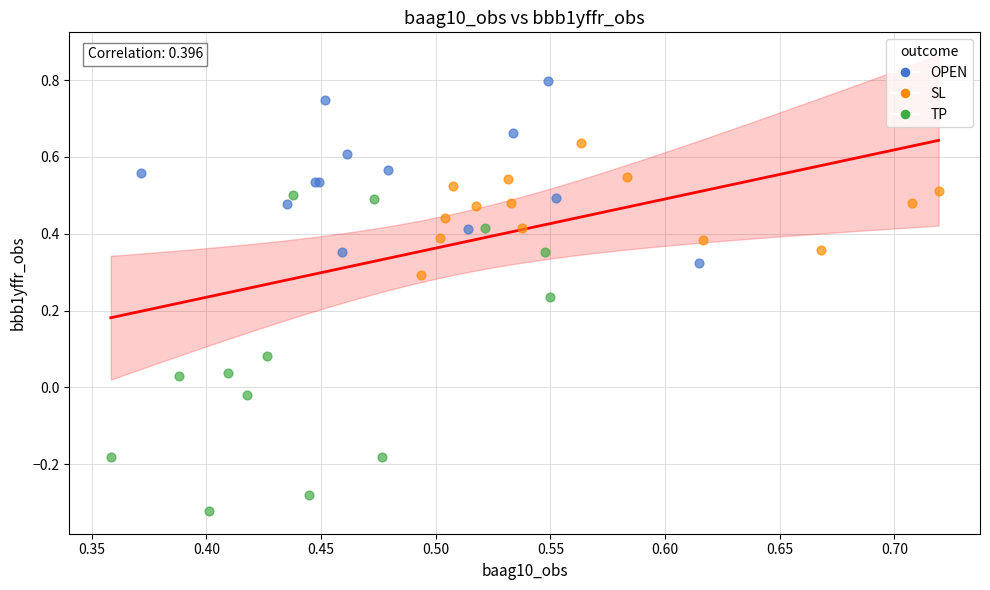

Which series has the largest Y range (max minus min)?

TP